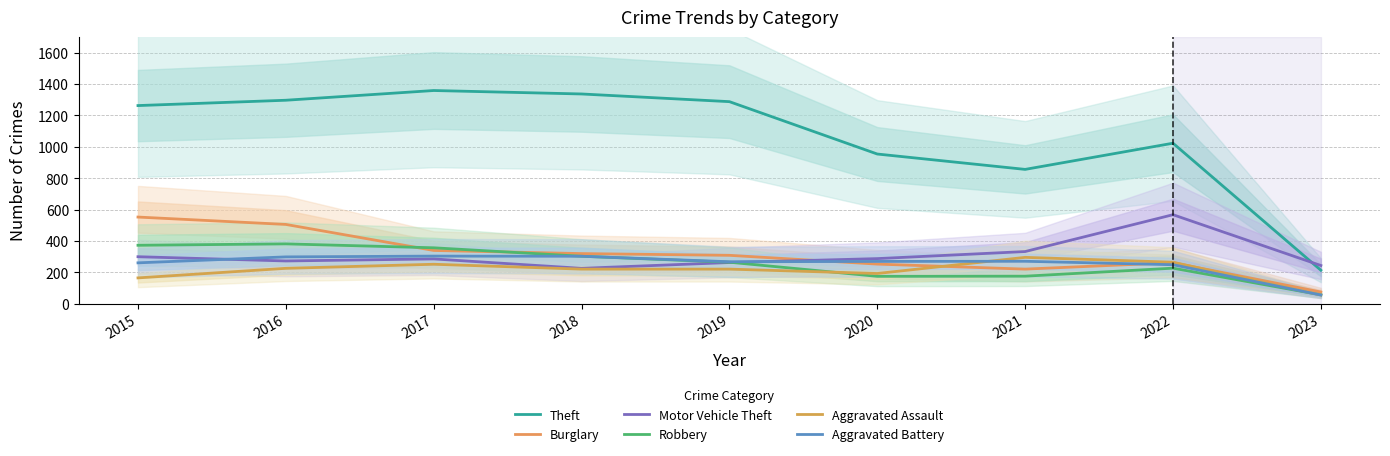

What is the maximum value shown in the chart?

1359